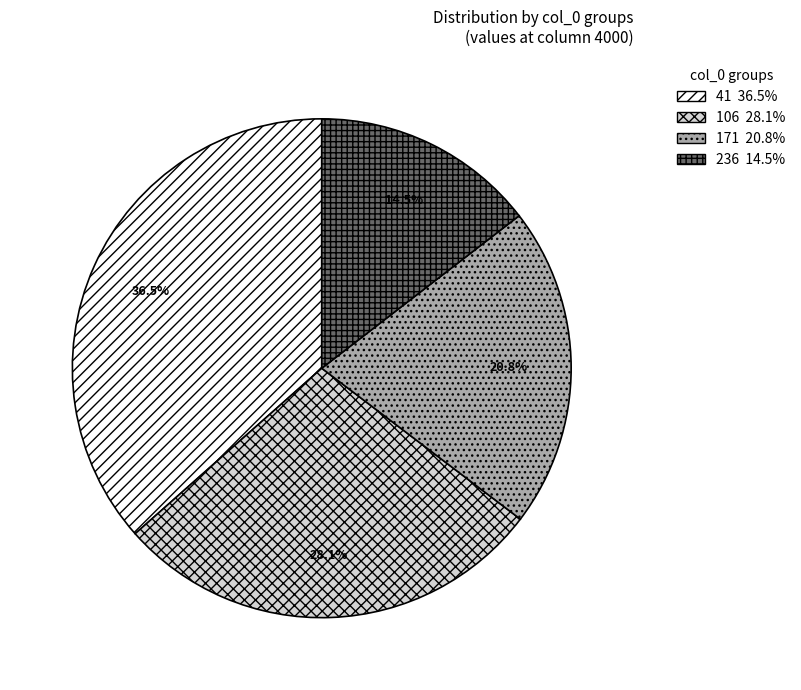

Rank the categories by value from lowest to highest.

236, 171, 106, 41